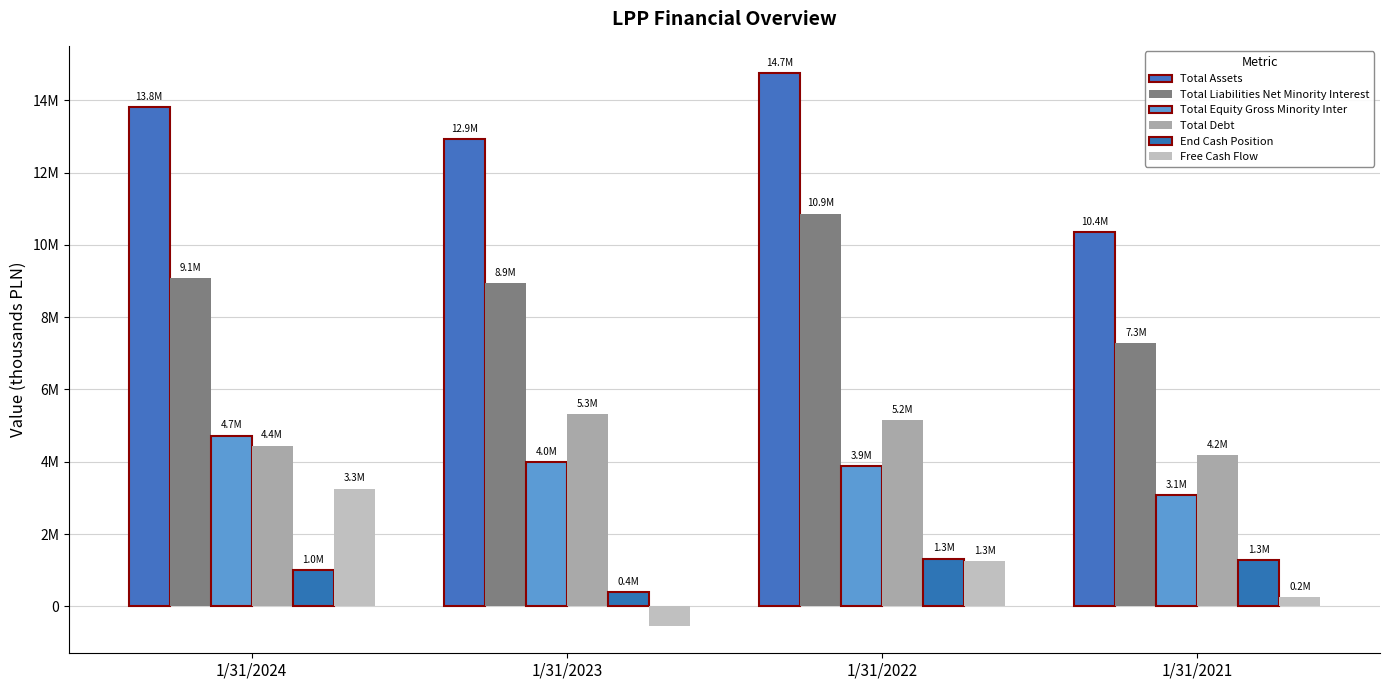

Are the bars grouped side by side (vs. stacked)?

Yes